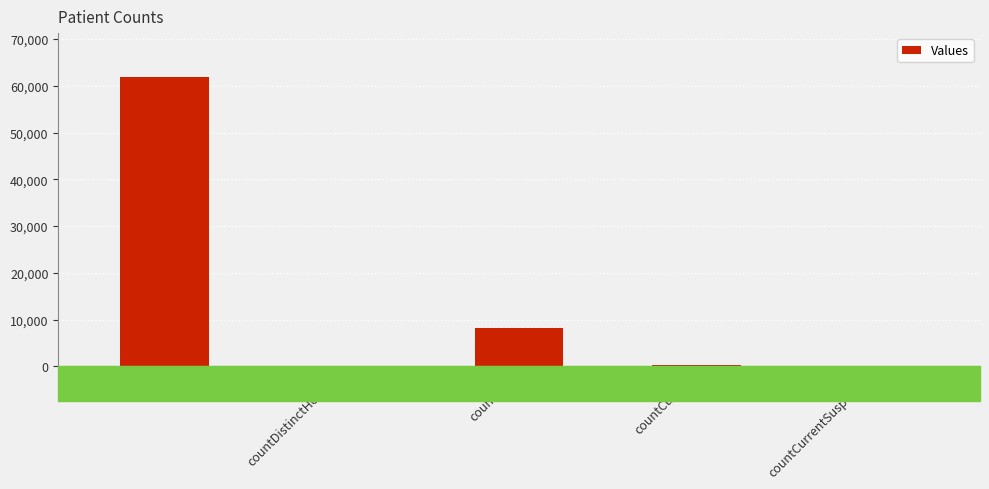

Read the value at countDied.

8124